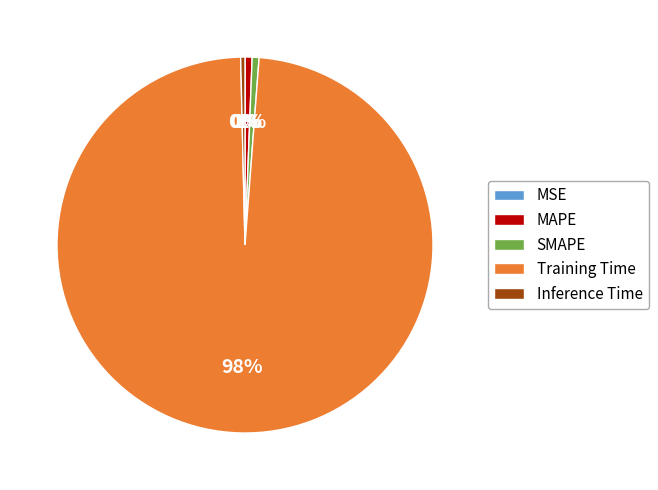

To the nearest percent, what is the average slice percentage?

20%